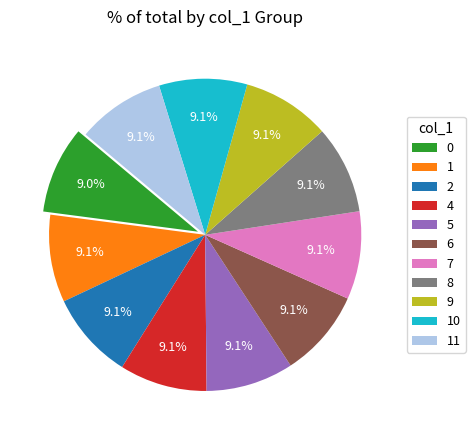

To the nearest percent, what is the combined percentage of 2 and 10?

18%